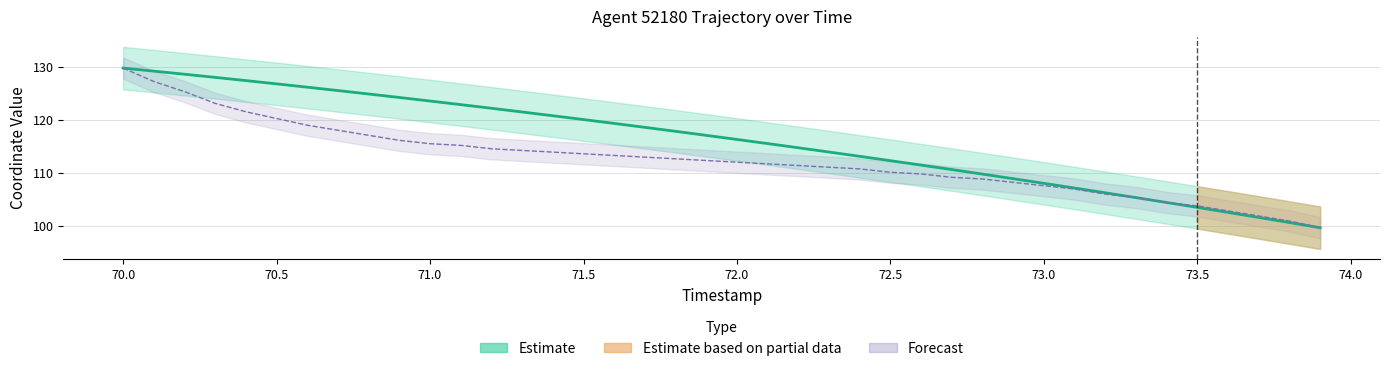

What is the difference between the maximum and minimum values in the X series?

30.0